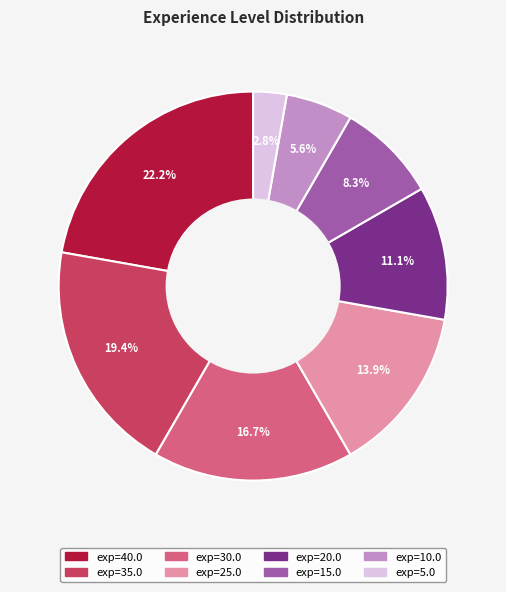

Does any single category account for the majority?

No